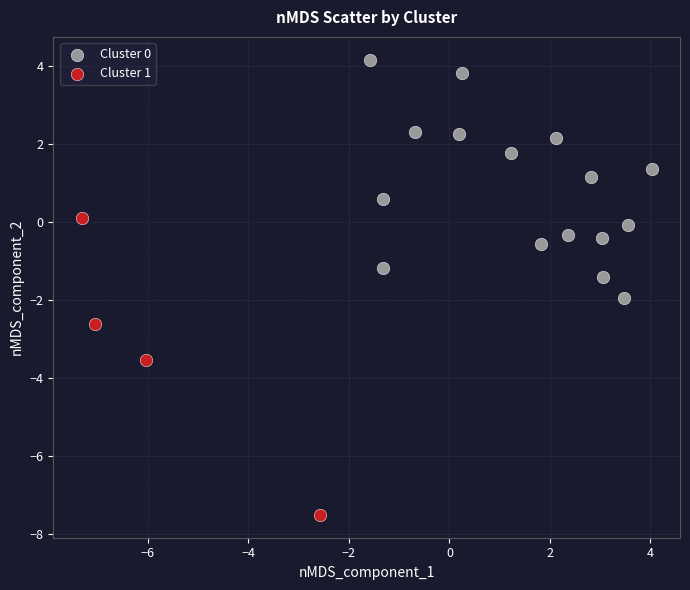

Which series contains the lowest Y value?

Cluster 1